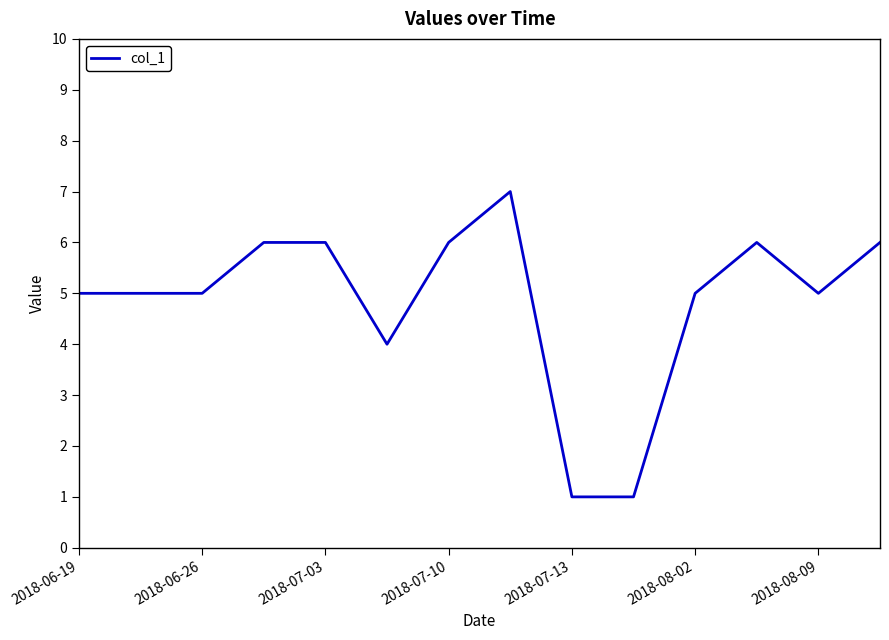

What is the greatest value displayed?

7